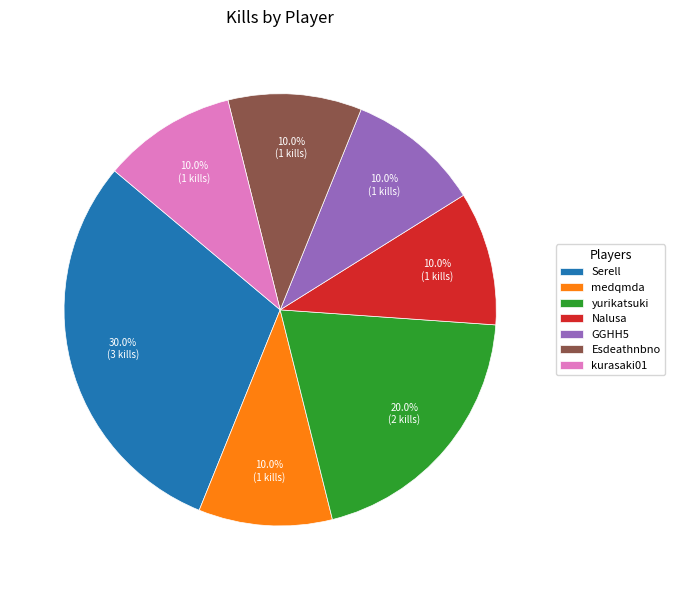

What is the largest slice in the pie chart?

Serell